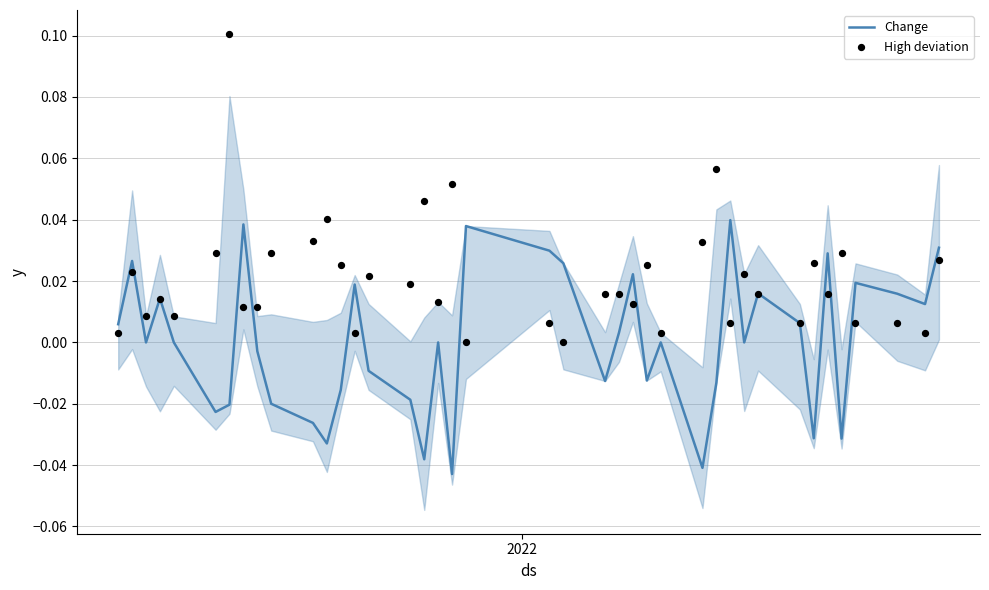

Is the value of Change at 16 greater than the value of High deviation at 27?

No